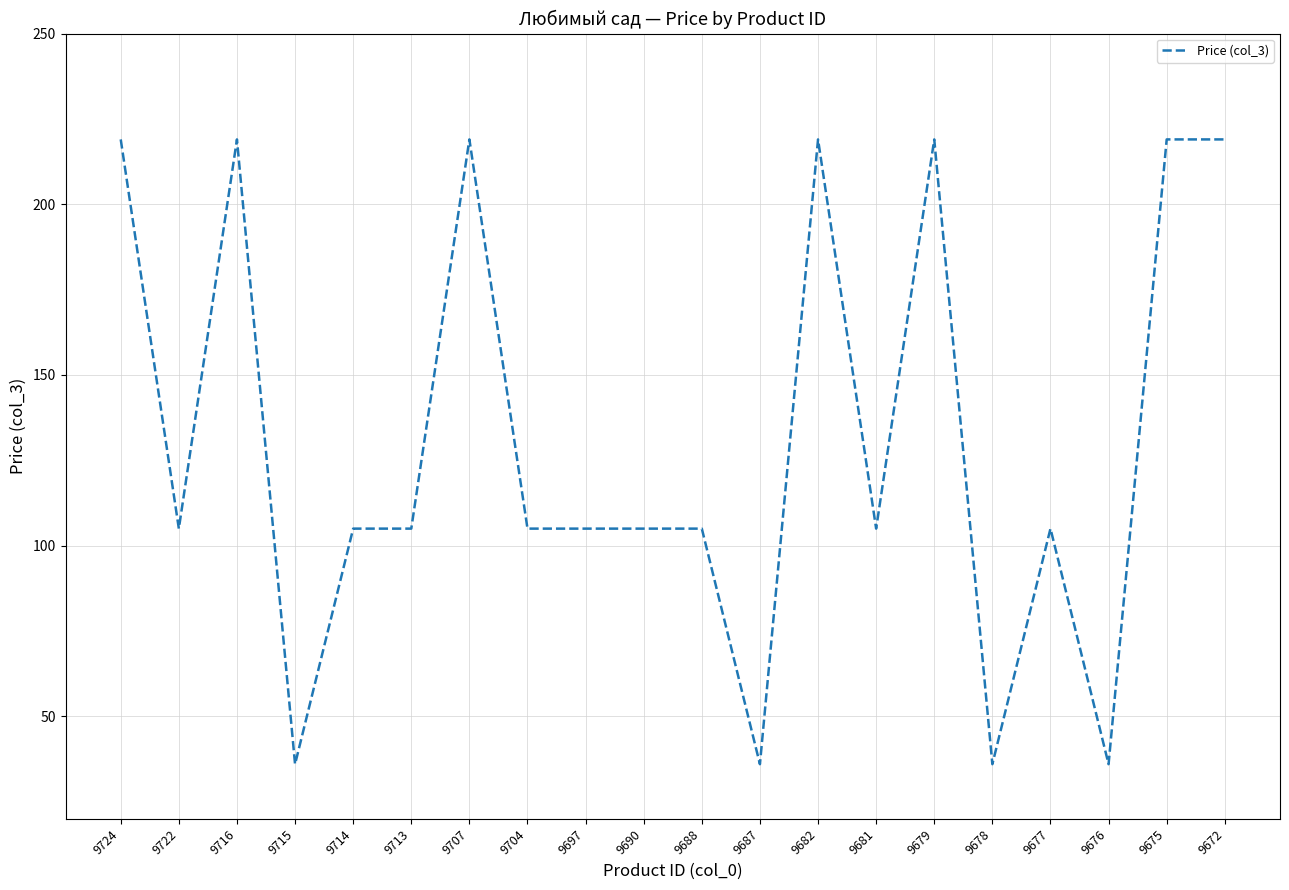

True or false: the data shows 21 at 9722.

False